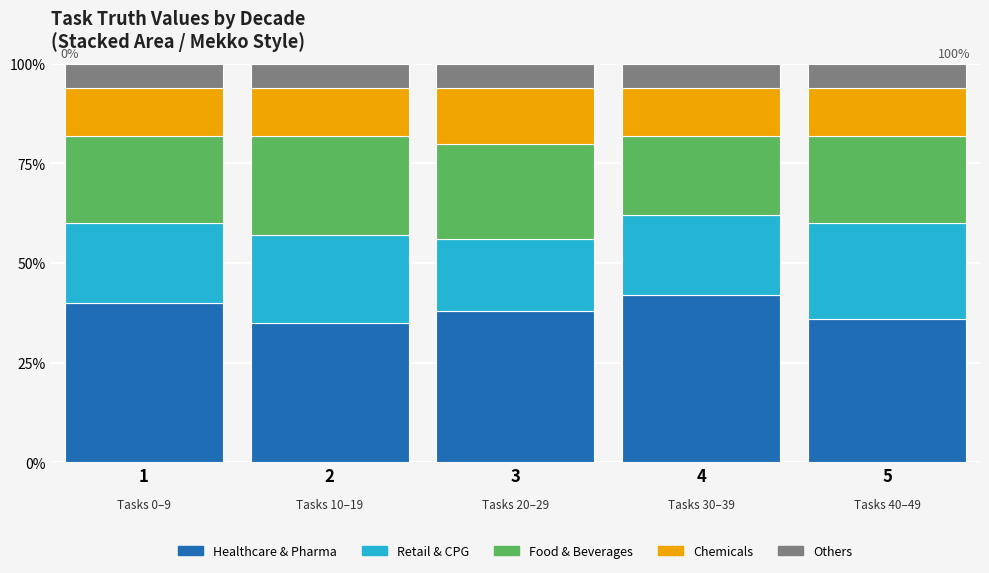

Does the chart contain stacked bars?

Yes